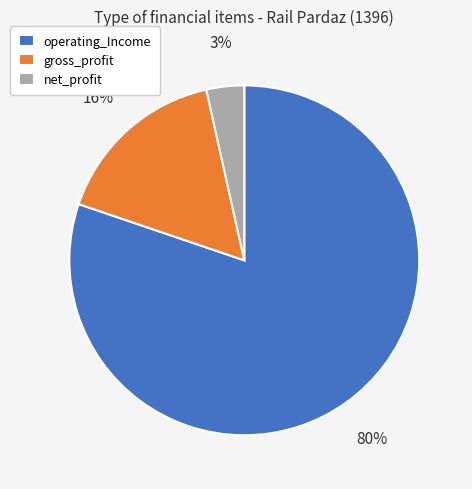

Which category has the smallest portion of the pie?

net_profit